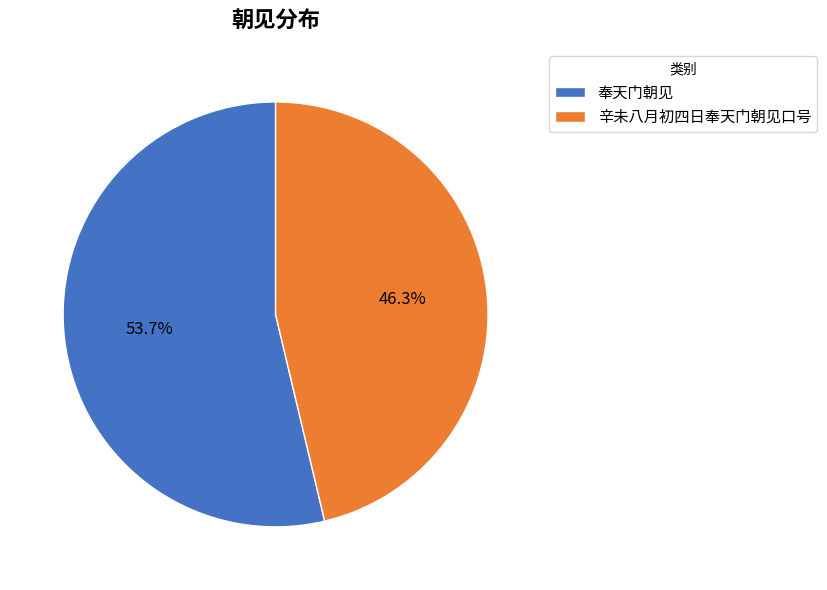

Rank the categories by value from highest to lowest.

奉天门朝见, 辛未八月初四日奉天门朝见口号